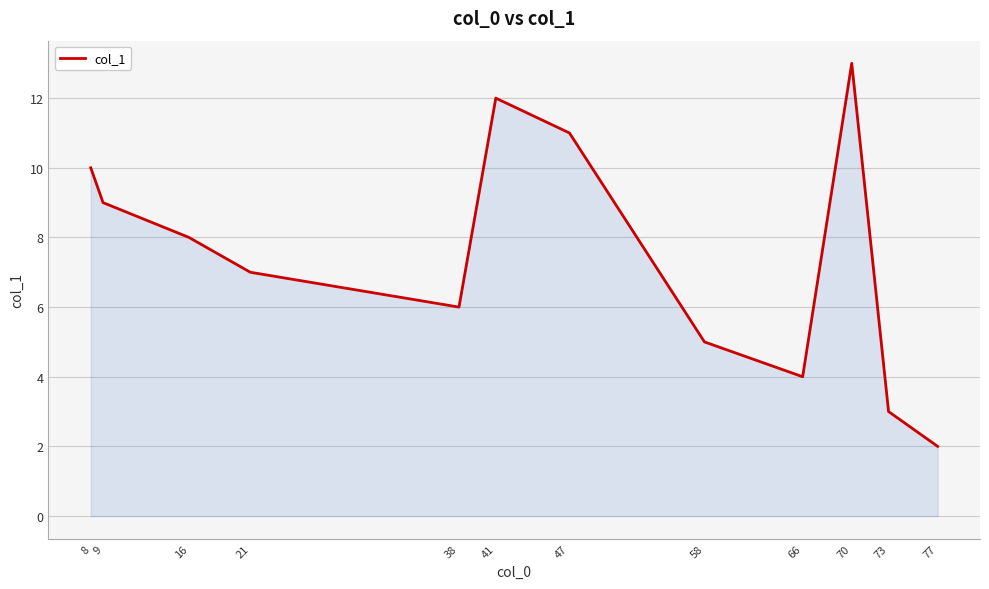

Count the number of categories in the chart.

12